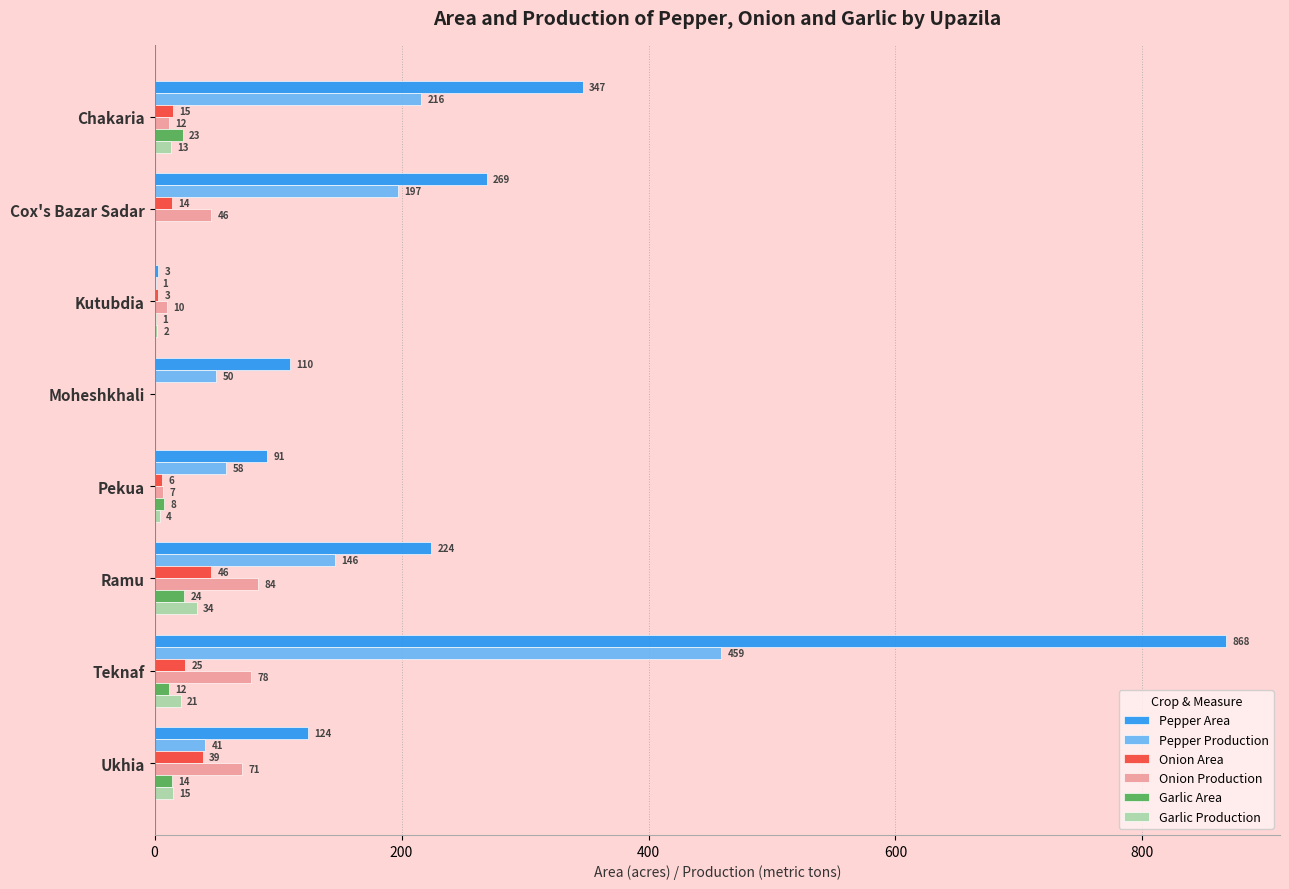

The value of Onion Area at Chakaria is 15. True or false?

True